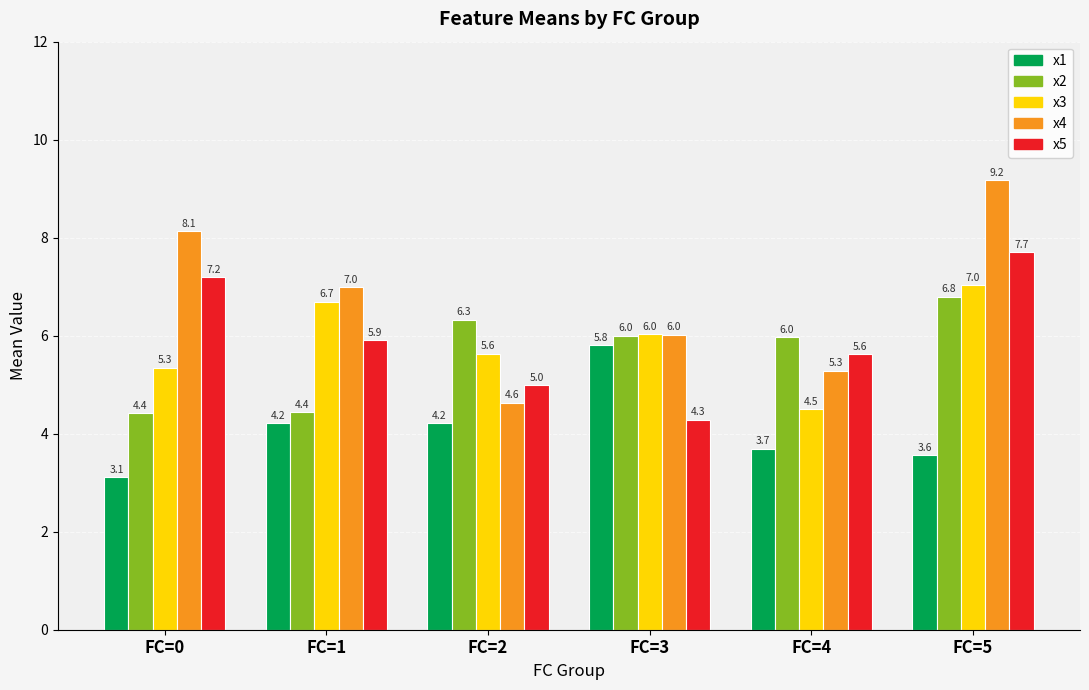

Rank the series at FC=2 from lowest to highest value.

x1, x4, x5, x3, x2